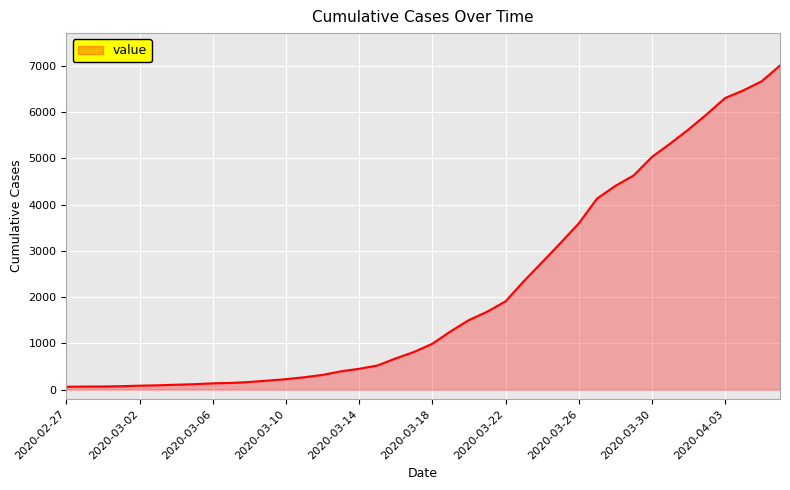

What is the maximum value shown in the chart?

7003